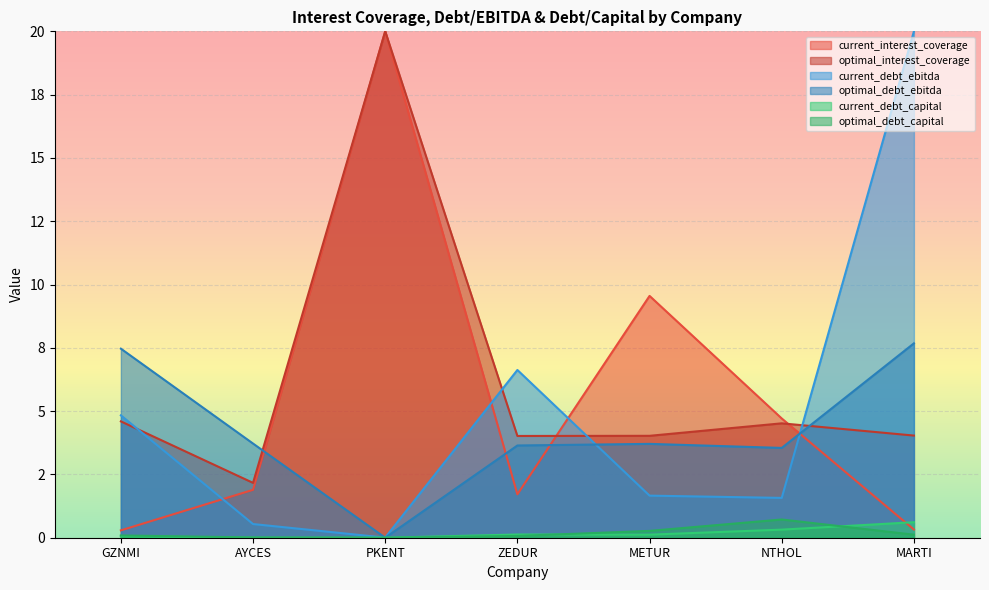

What value does the current_interest_coverage series have at PKENT?

20.0